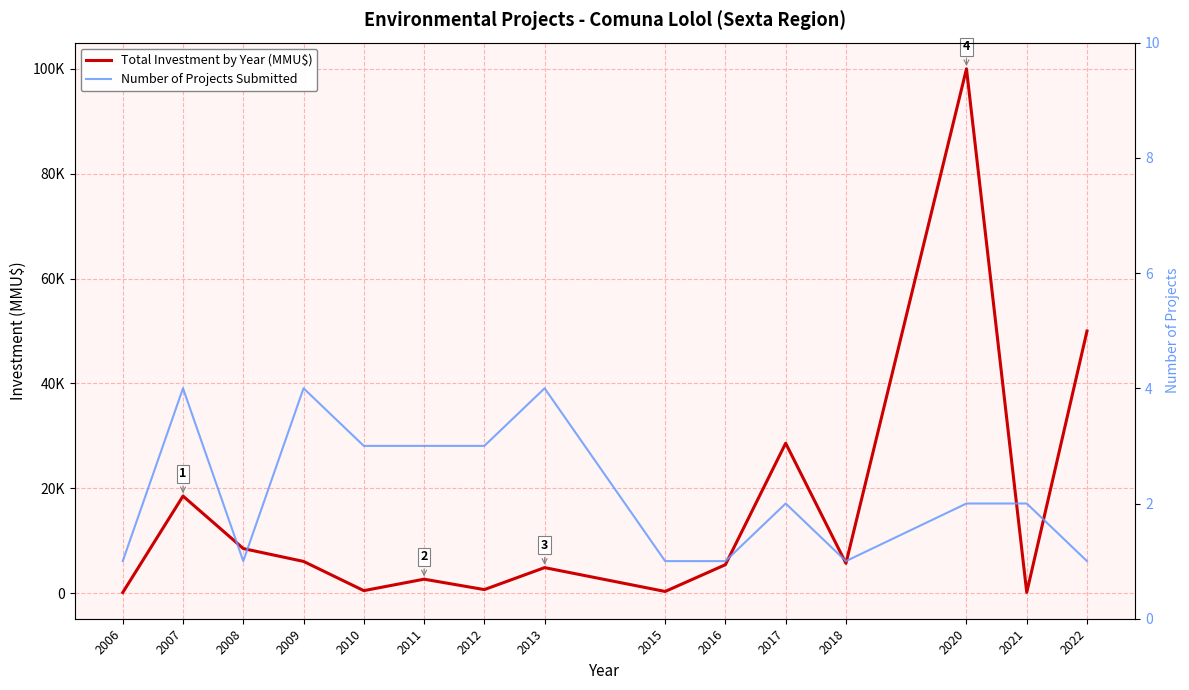

Between 2018 and 2022, which is larger?

2022